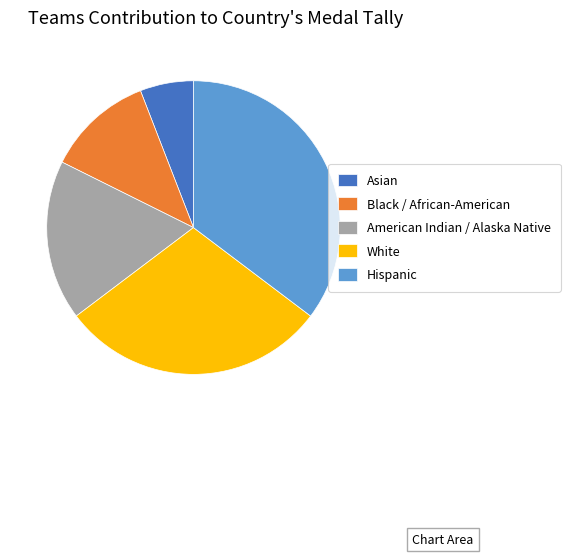

What is the largest slice in the pie chart?

Hispanic